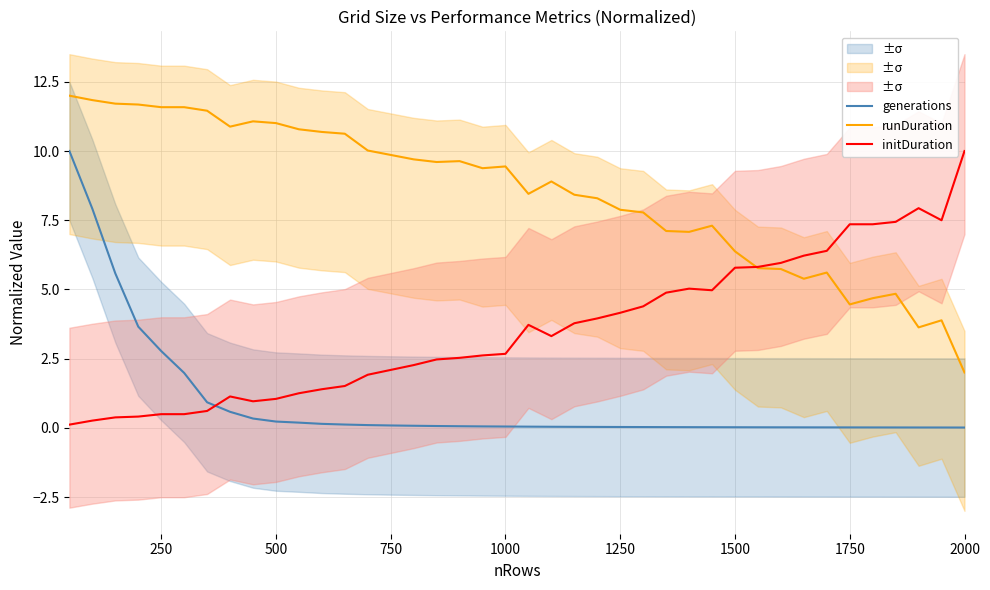

The value of initDuration at 1500 is 5.8. True or false?

True